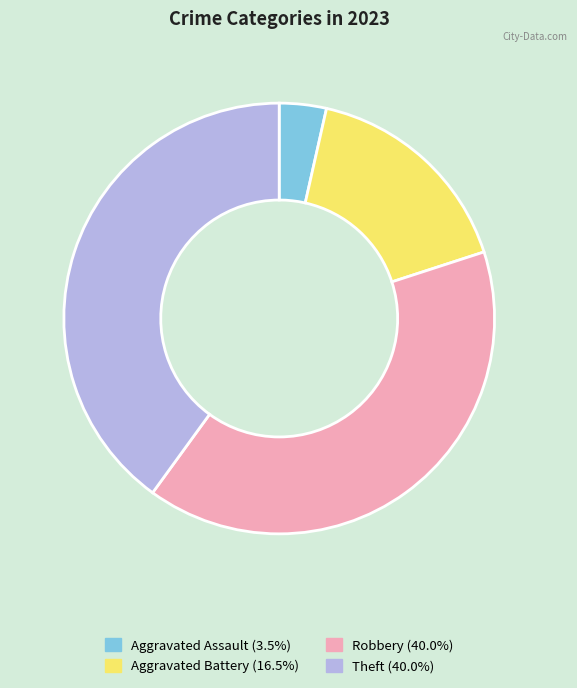

Approximately how many times larger is the value at Aggravated Assault compared to Robbery?

0.1